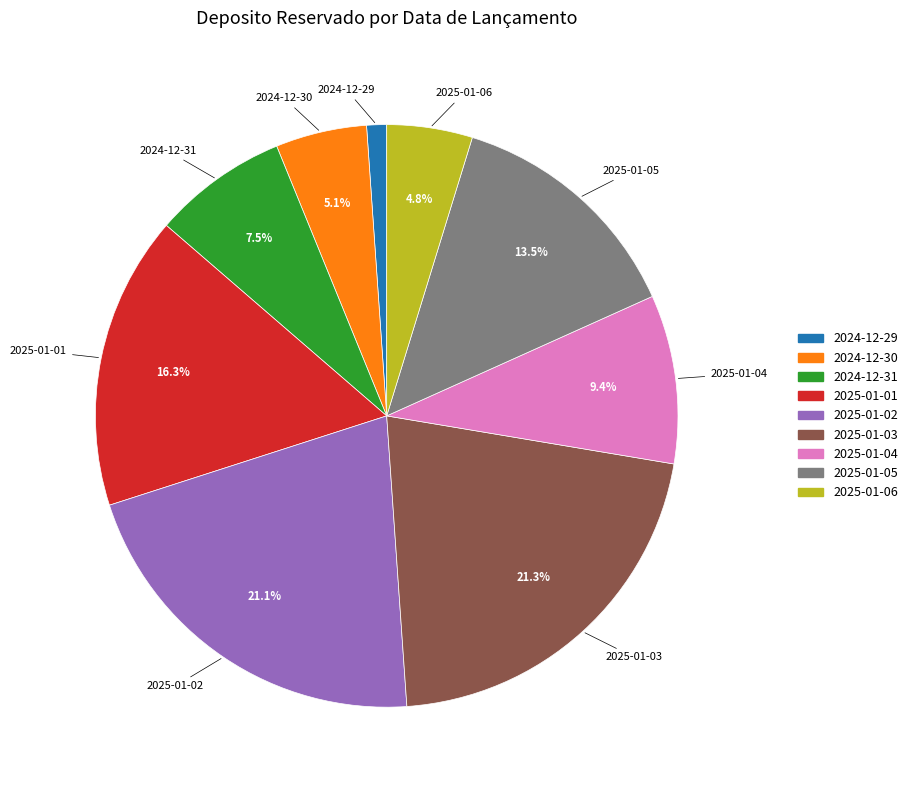

To the nearest percent, what is the average slice percentage?

11%